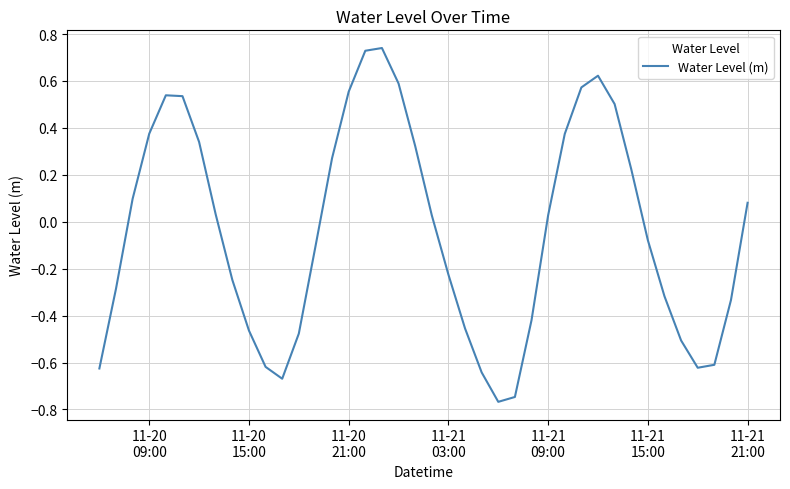

What is the sum of all values?

-1.7